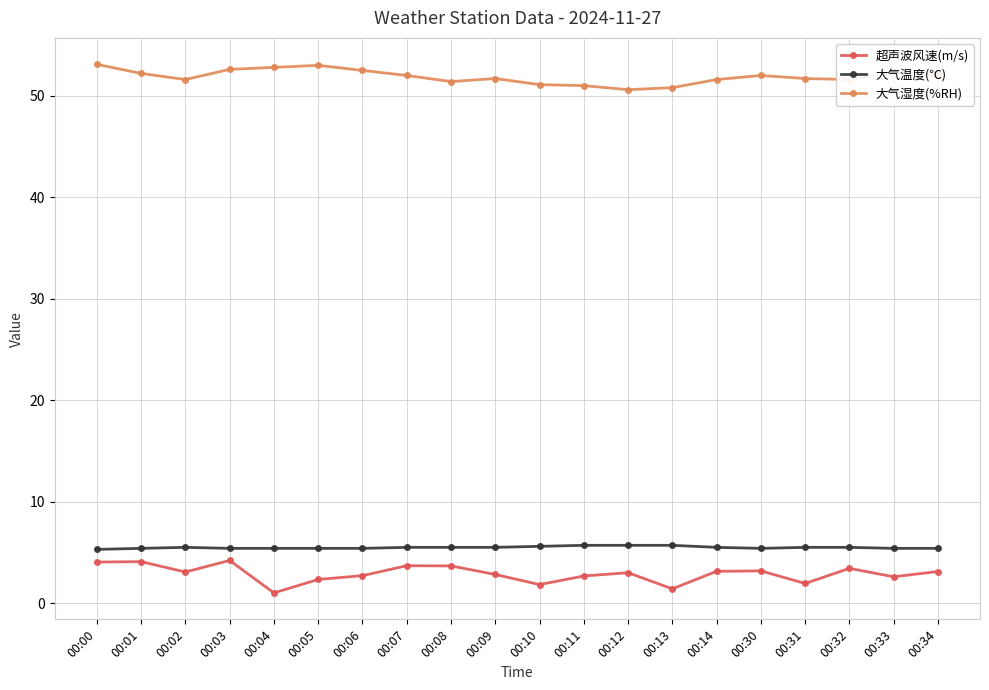

What is the minimum value for 大气温度(℃)?

5.3